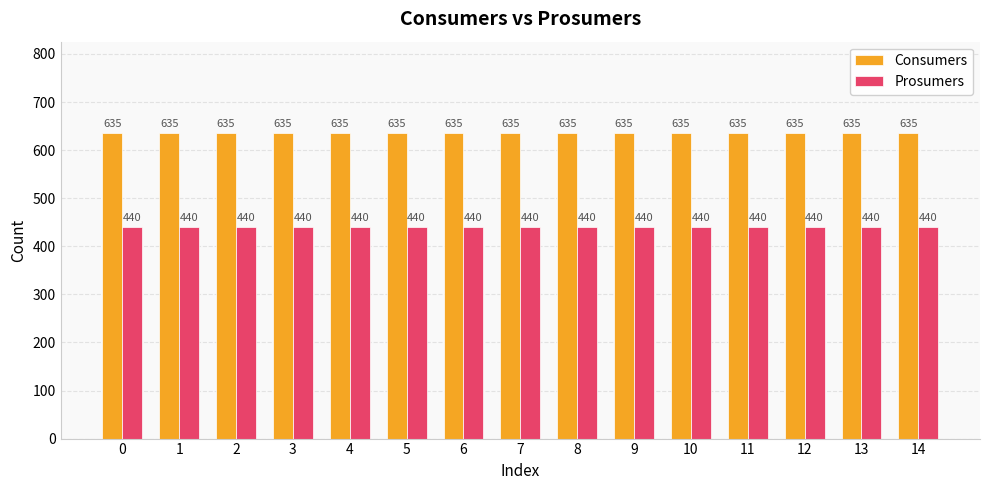

How many groups of bars are there?

15